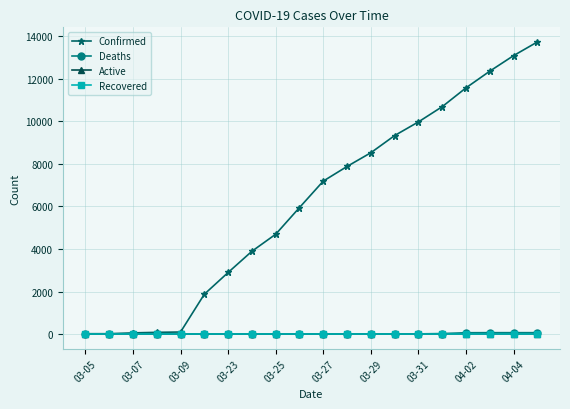

True or false: Active and Recovered cross at least once.

False